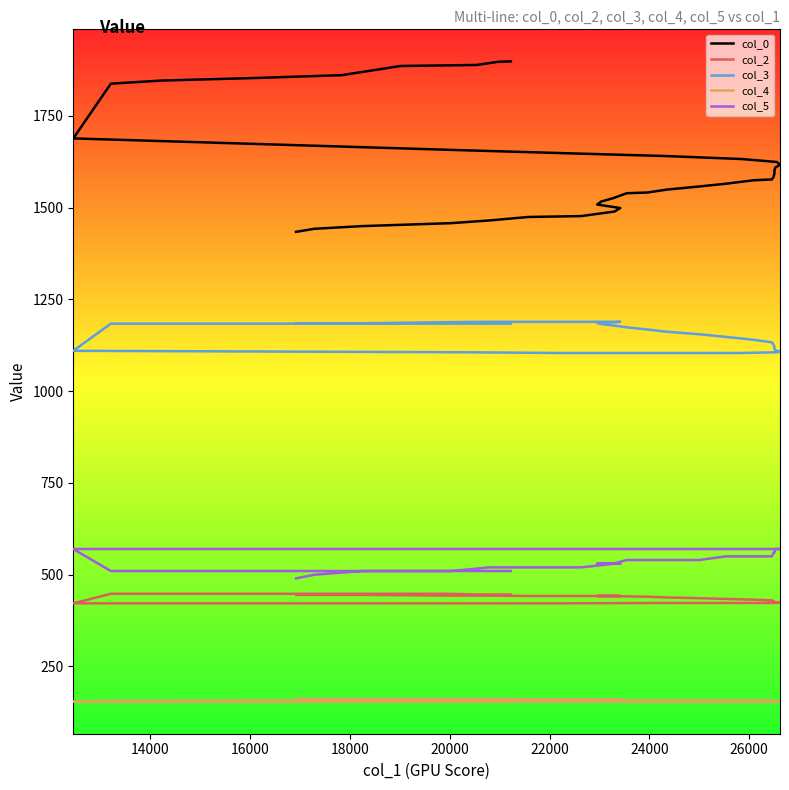

Which series has the largest total across all categories?

col_0